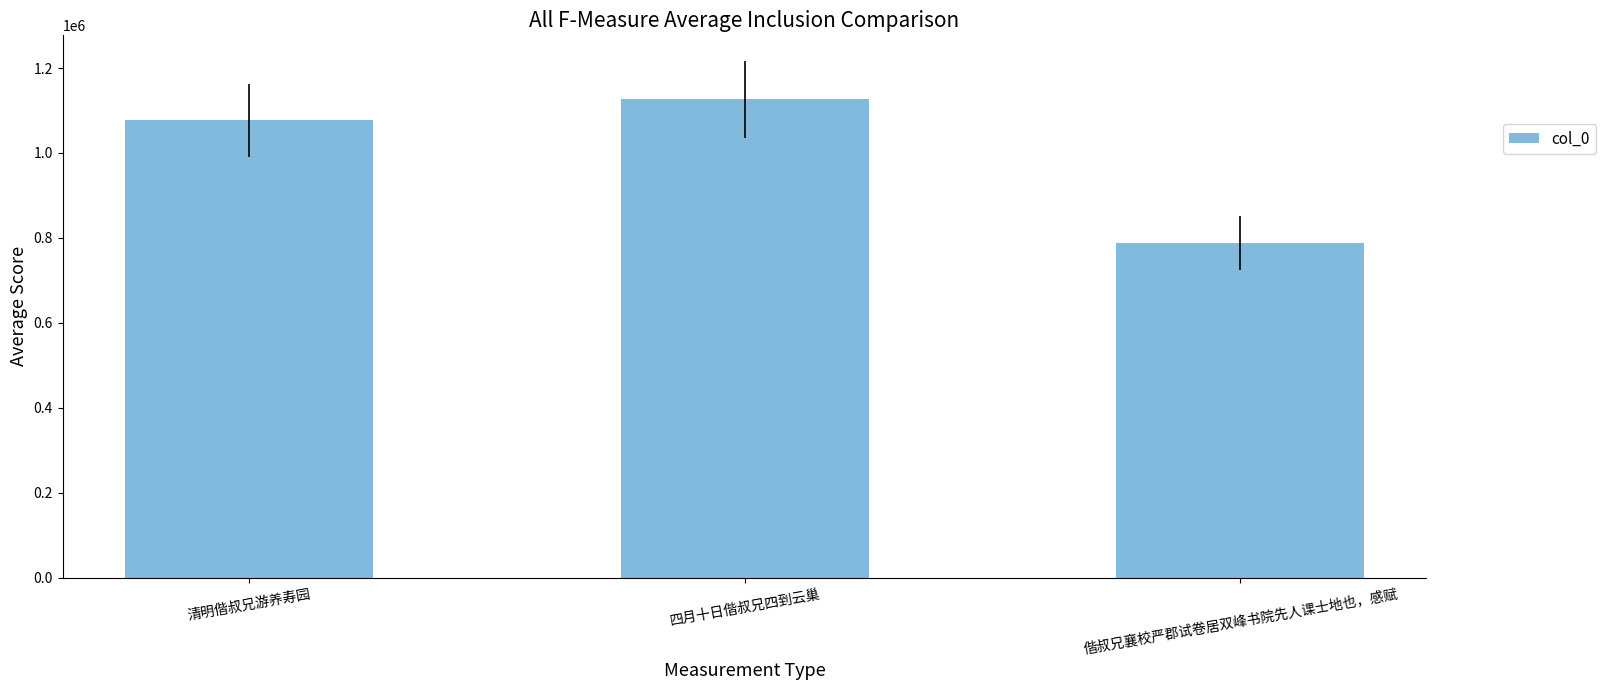

Is it true that the value at 清明偕叔兄游养寿园 is 1576189?

False